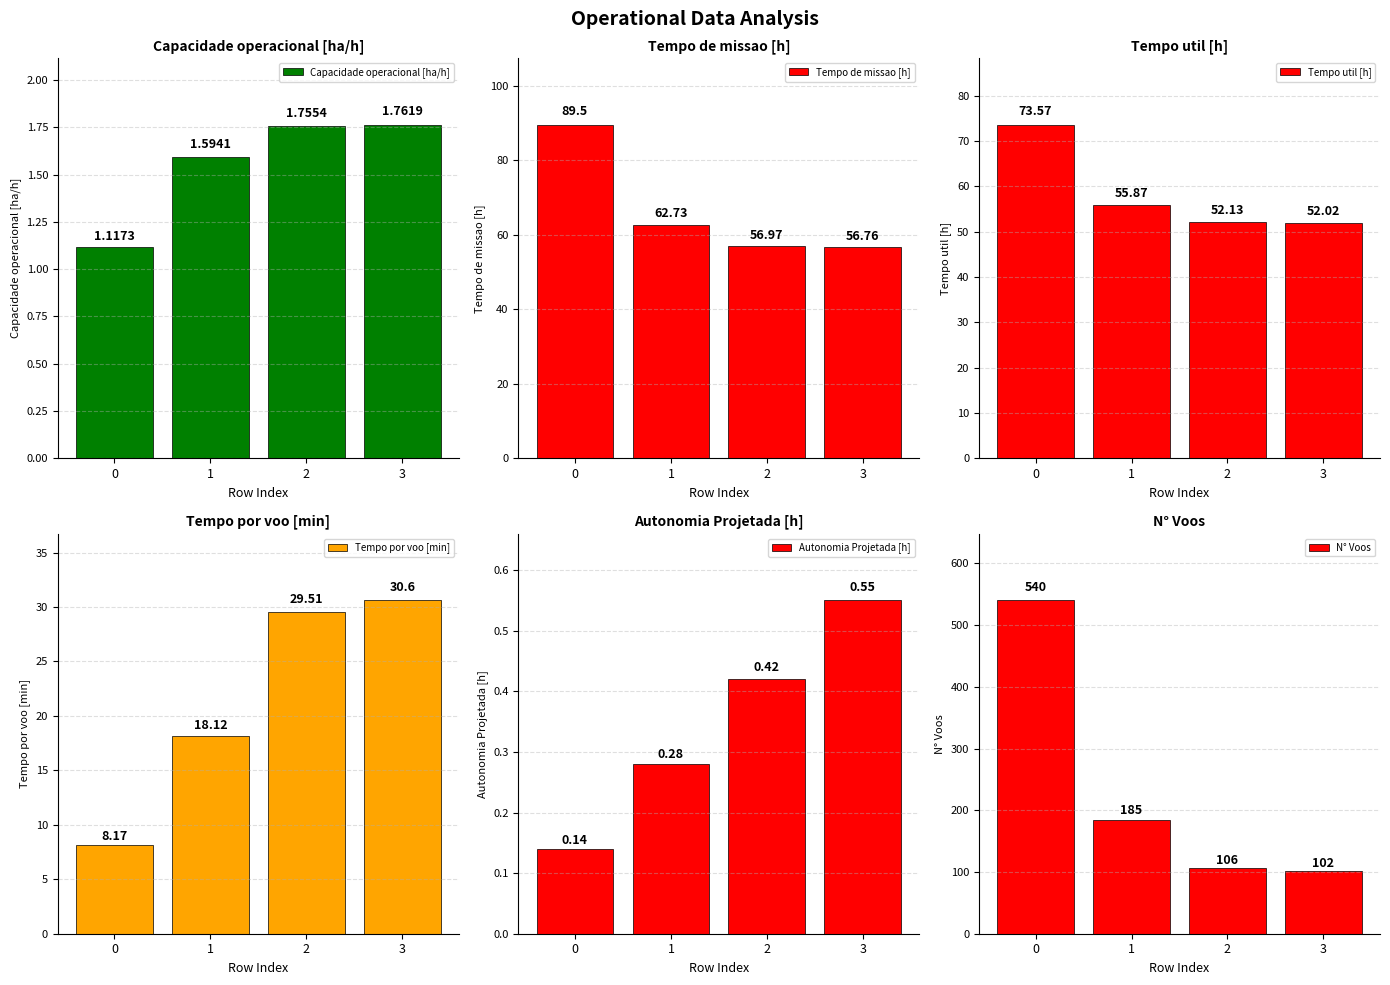

What are all the series names shown in the legend?

Capacidade operacional [ha/h], Tempo de missao [h], Tempo util [h], Tempo por voo [min], Autonomia Projetada [h], N° Voos